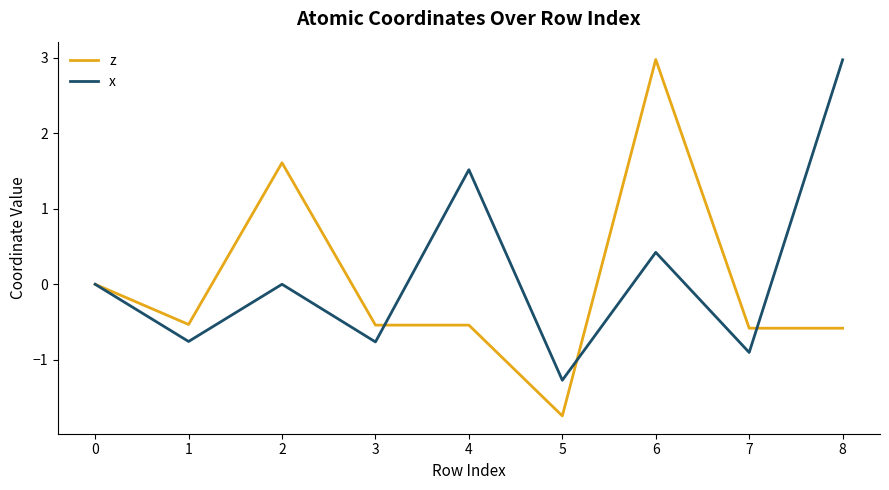

True or false: z and x intersect in this chart.

True